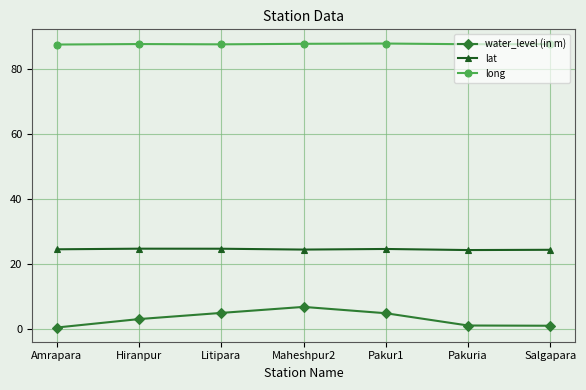

Does the chart display data point markers on the line(s)?

Yes